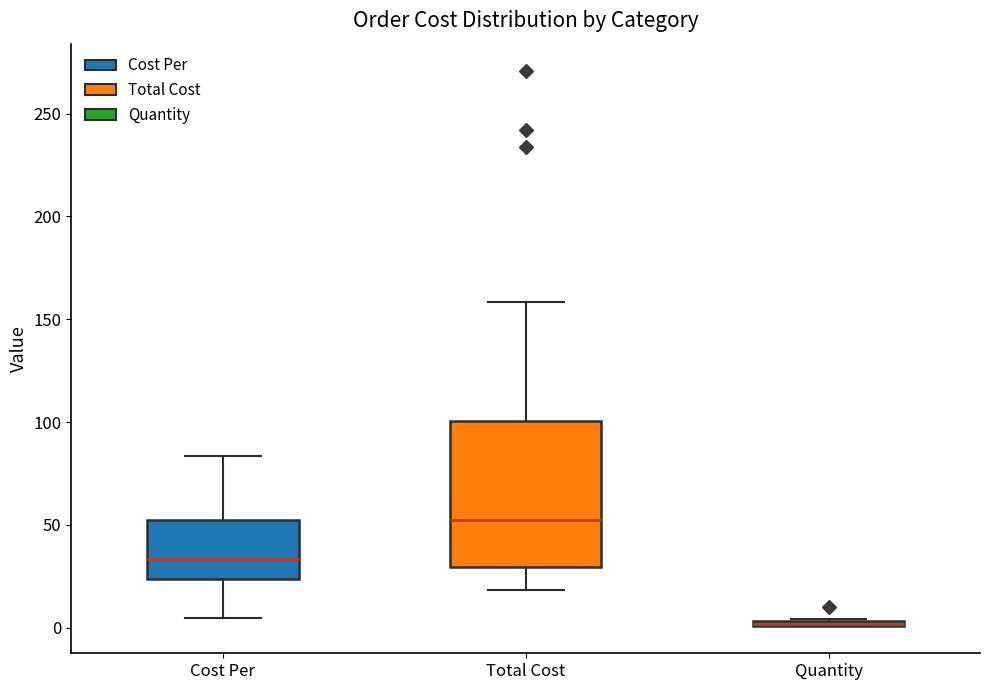

Where does the upper whisker of the box for Cost Per end on the y-axis? The values are not printed on the chart, so give them approximately, as read against the axis.

85